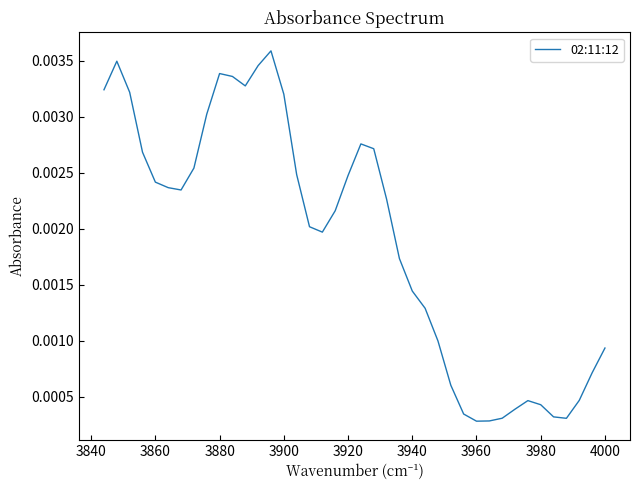

How many interior local peaks (higher than both neighbors) does the data have?

5